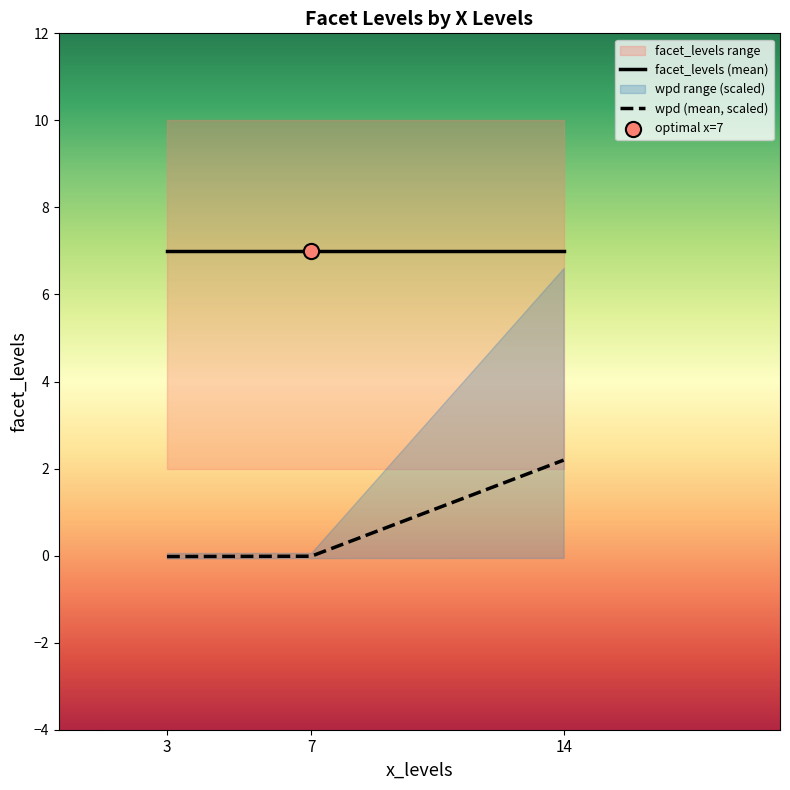

At how many categories does at least one series exceed 1?

3